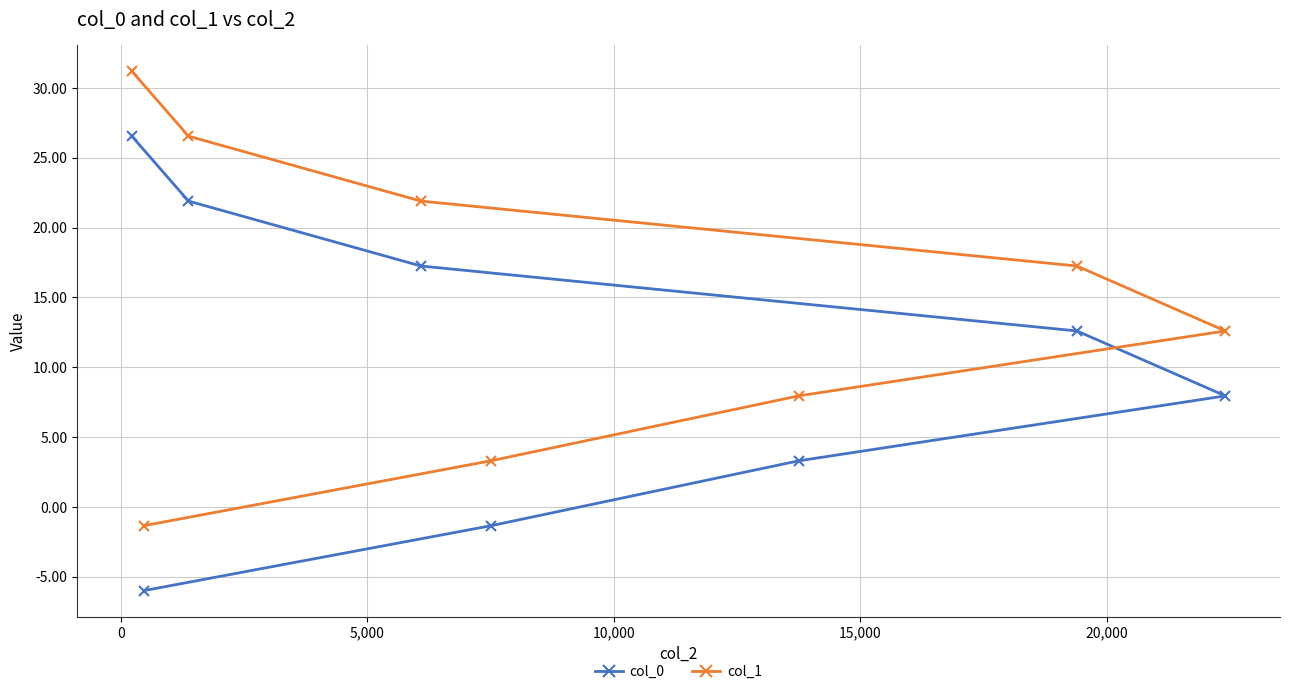

What is the value of the col_1 point at the 4th from the left?

21.9